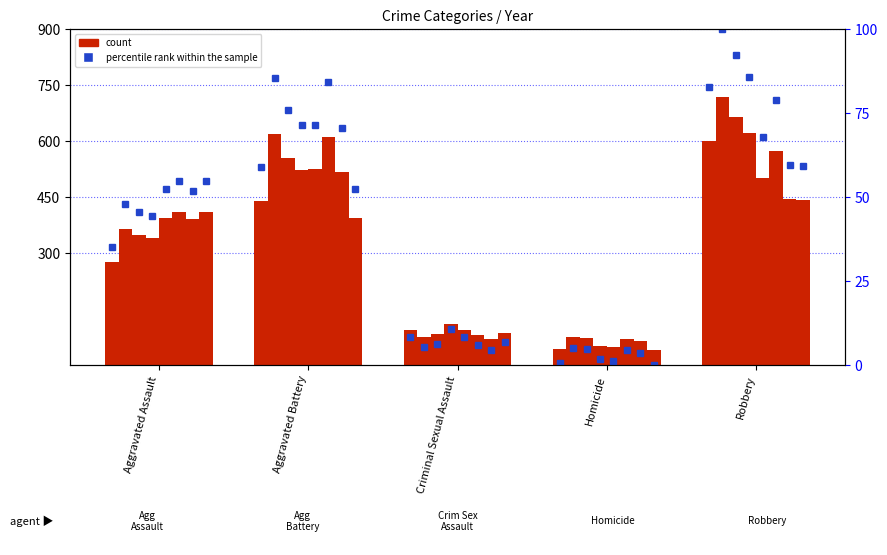

How many categories are shown in the chart?

5